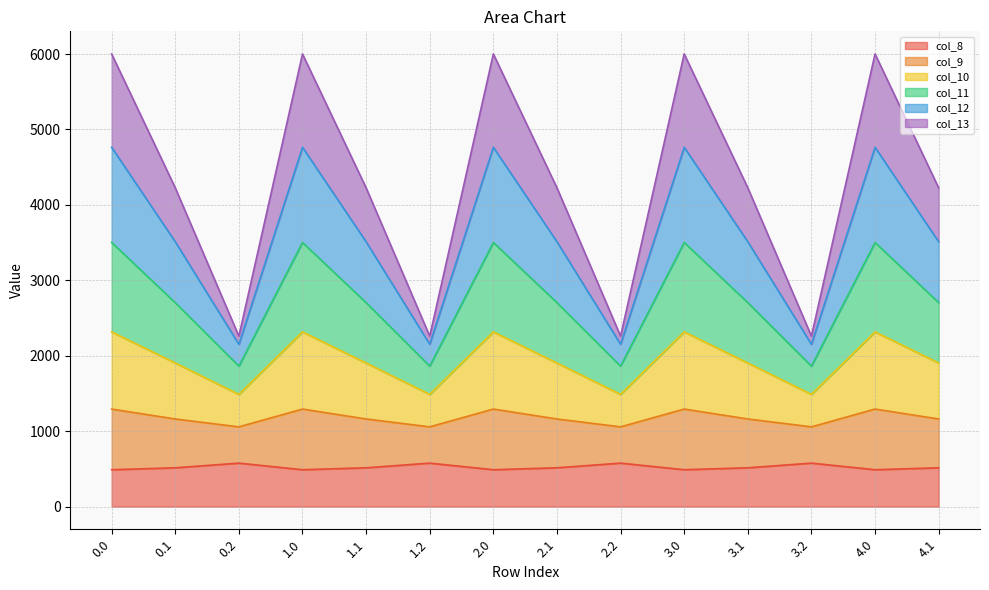

What position from the left is 1.2?

6